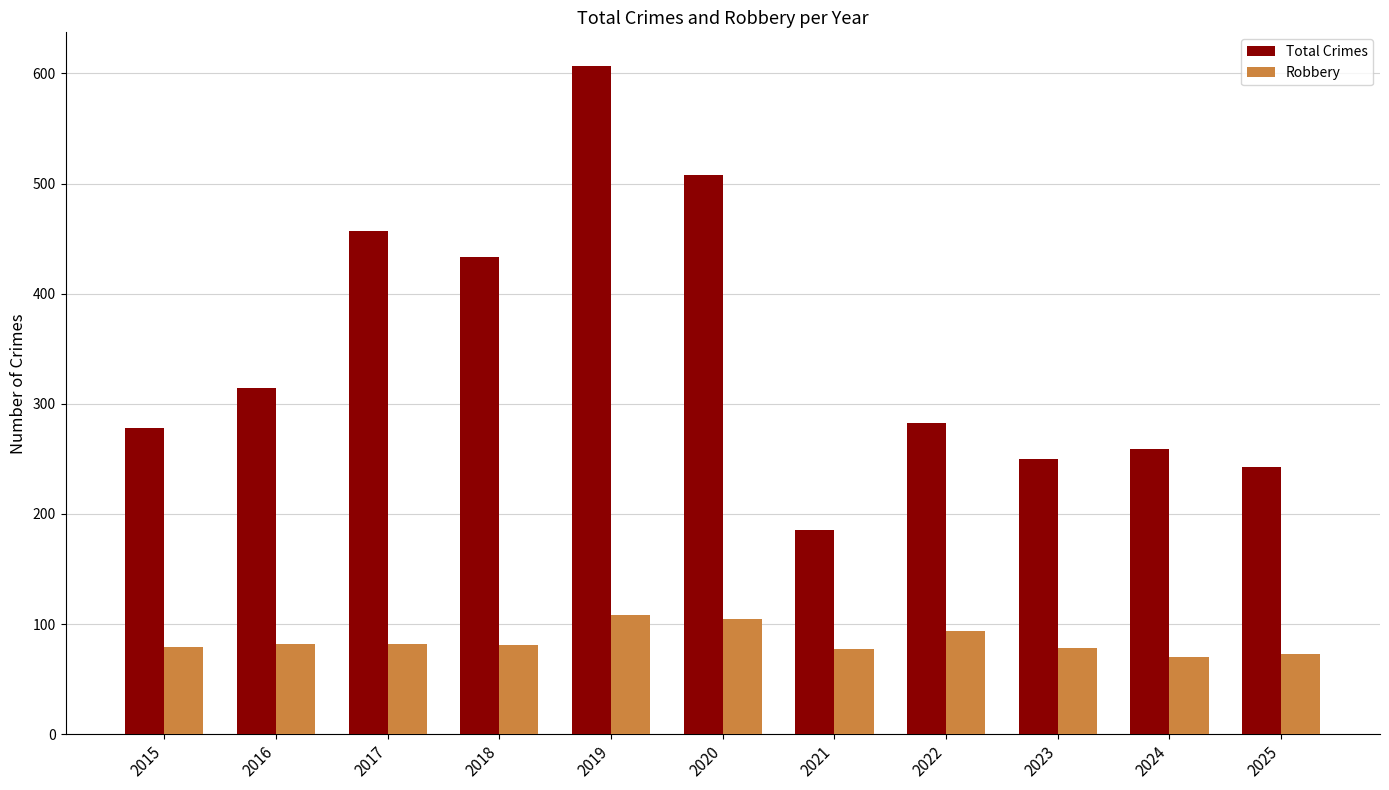

Is it true that Robbery equals 108 at 2019?

True